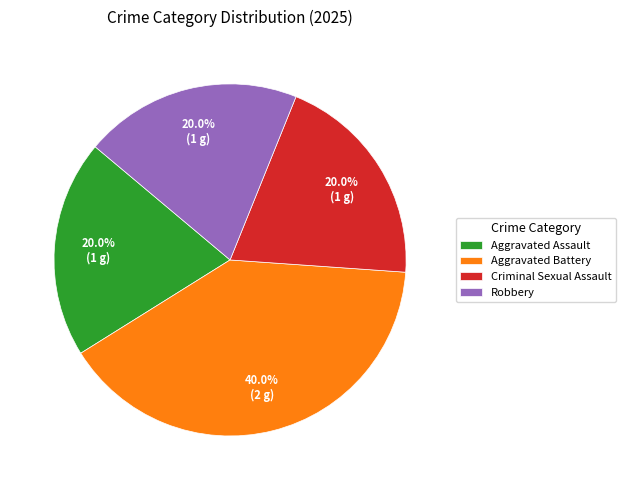

Does Aggravated Assault represent more than half of the total?

No